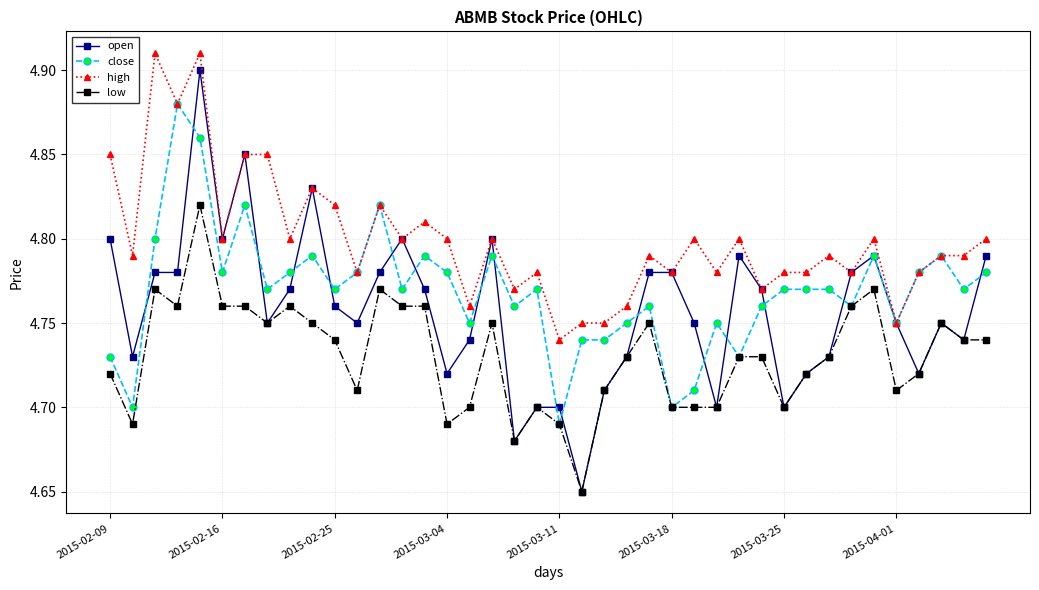

True or false: high has more than 2 interior local peaks.

True